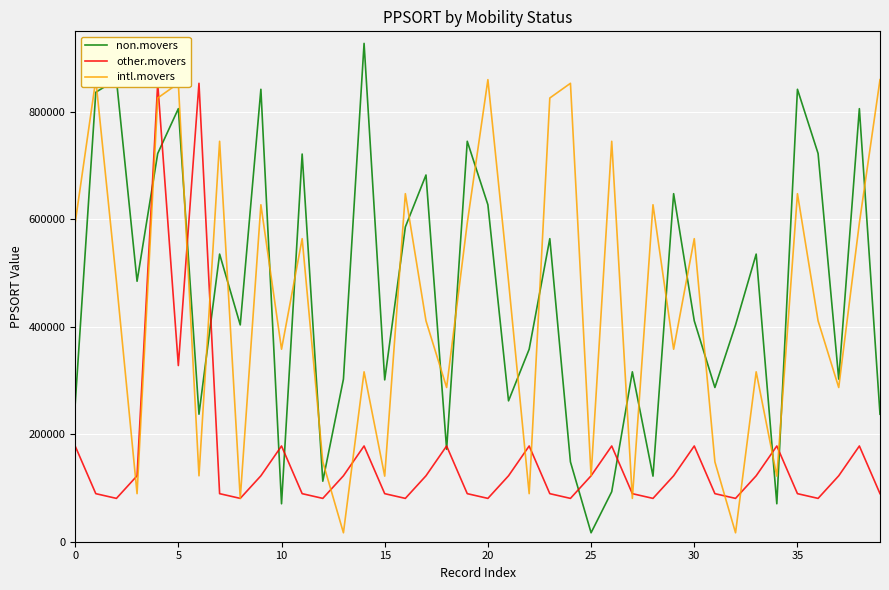

True or false: non.movers and other.movers intersect in this chart.

True